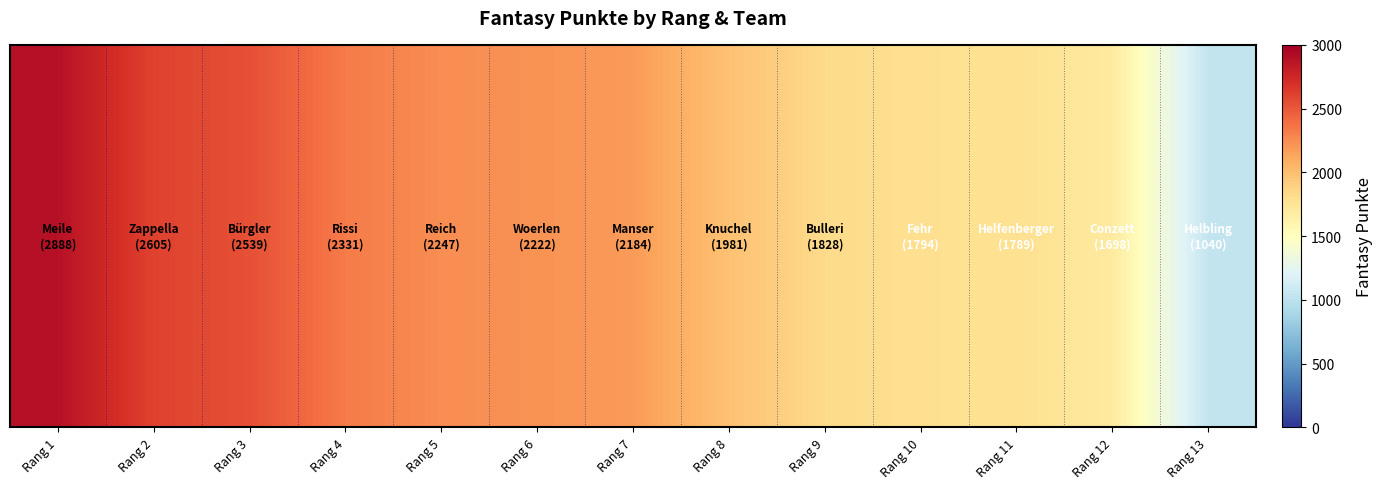

What is the ratio of the value at Rang 5 to the value at Rang 13?

2.2